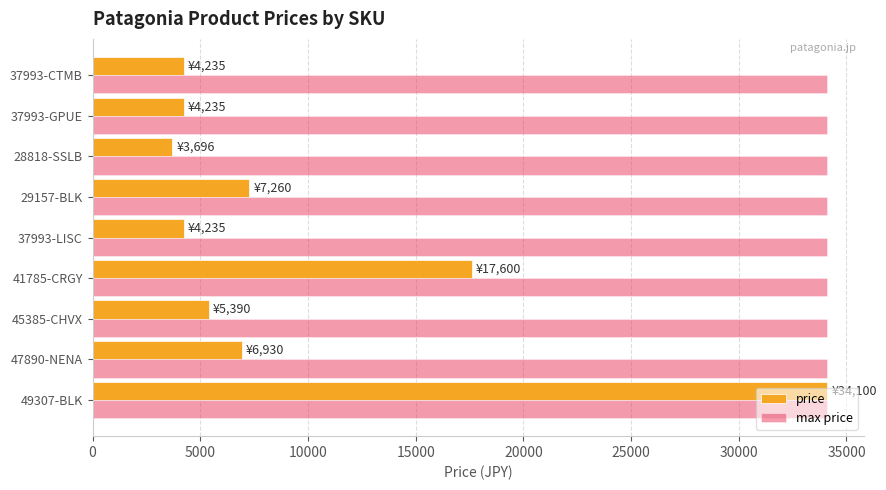

At which label is price closest to 18898?

41785-CRGY